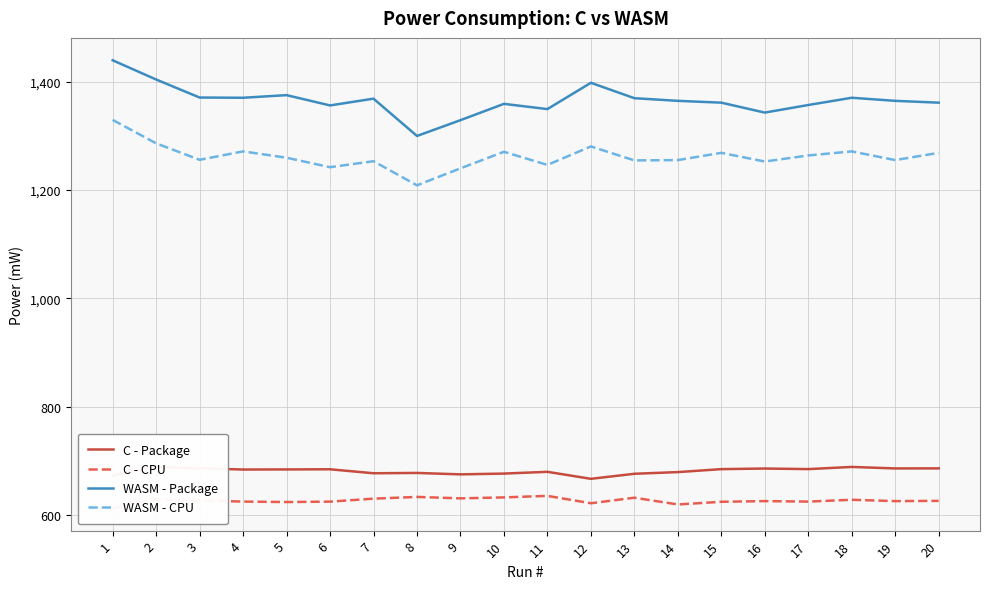

Which series changed the most between 8 and 13?

WASM - Package